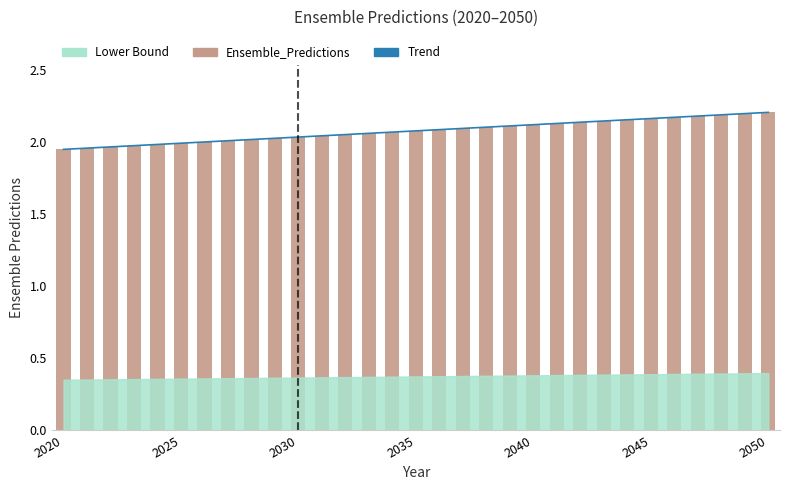

What is the value of the Trend bar at the 26th from the left?

2.2